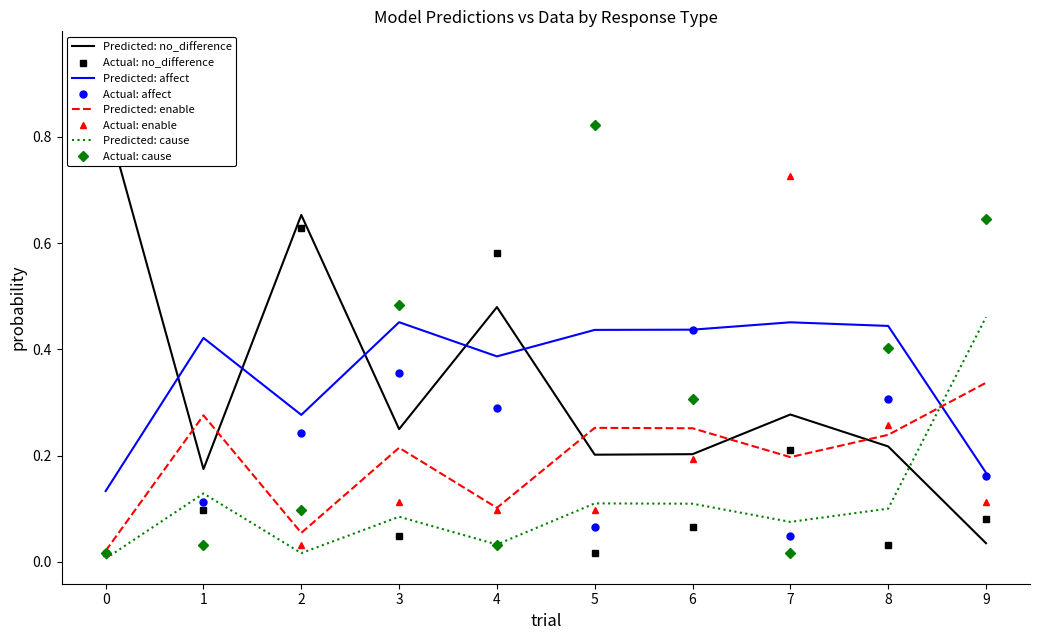

What is the value of the data_y point at the 38th from the left?

0.2